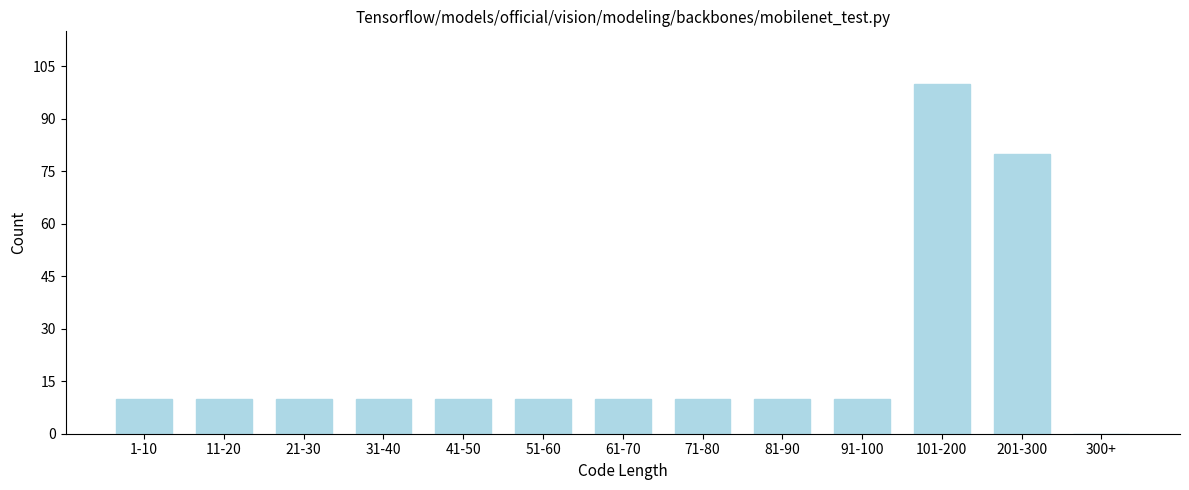

Reading left to right, extract all data points from this chart.

1-10=10	11-20=10	21-30=10	31-40=10	41-50=10	51-60=10	61-70=10	71-80=10	81-90=10	91-100=10	101-200=100	201-300=80	300+=0